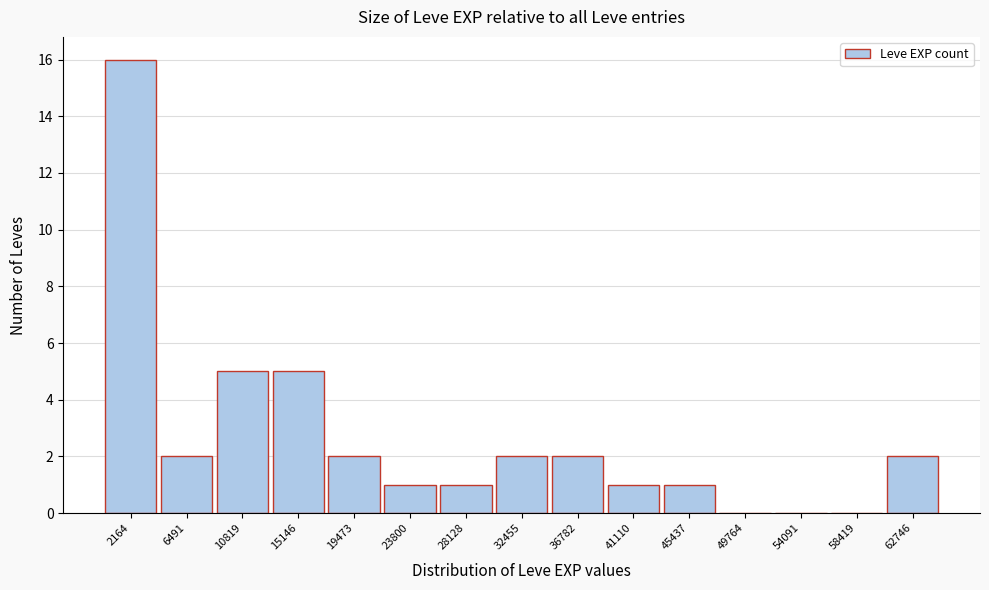

Reading left to right, list every bar in this chart as the range it spans on the x-axis followed by its height. Neither the bar edges nor the heights are printed on the chart, so give them approximately, as read against the axes.

0 to 4500: 16
4500 to 8500: 2
8500 to 13000: 5
13000 to 17500: 5
17500 to 21500: 2
21500 to 26000: 1
26000 to 30500: 1
30500 to 34500: 2
34500 to 39000: 2
39000 to 43500: 1
43500 to 47500: 1
47500 to 52000: 0
52000 to 56500: 0
56500 to 60500: 0
60500 to 65000: 2